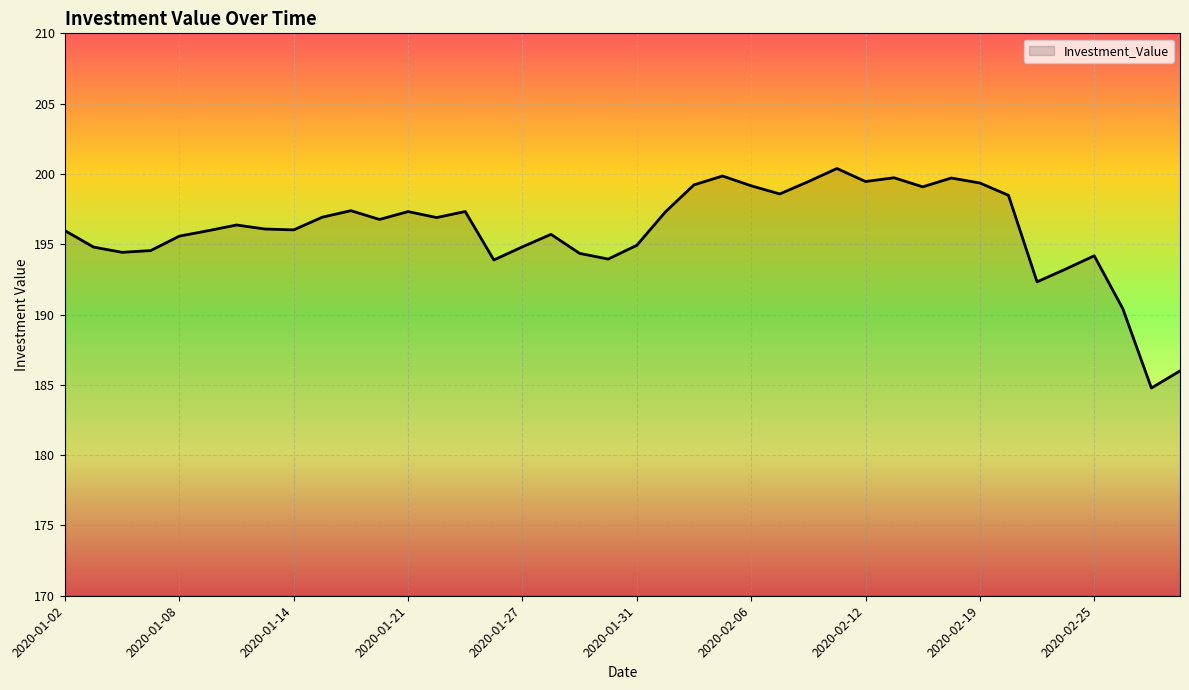

How many lines are shown in the chart?

1